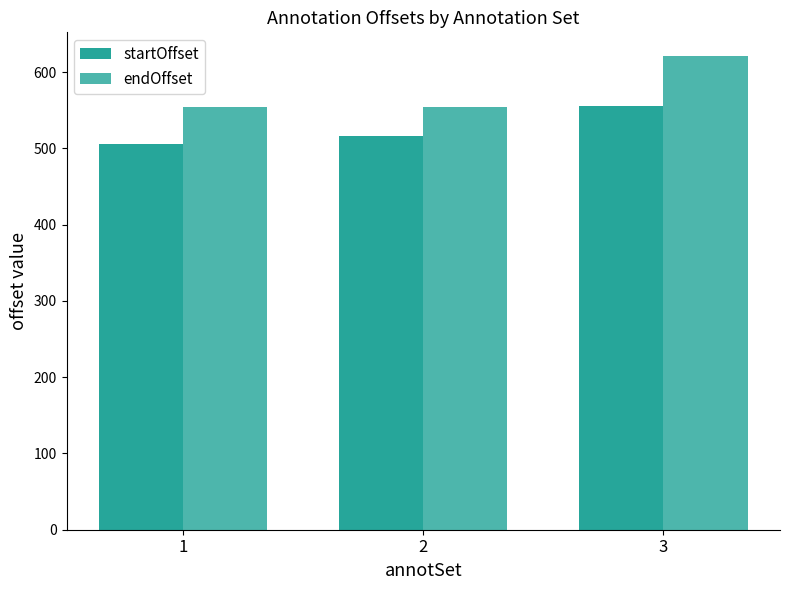

What is the minimum value for endOffset?

554